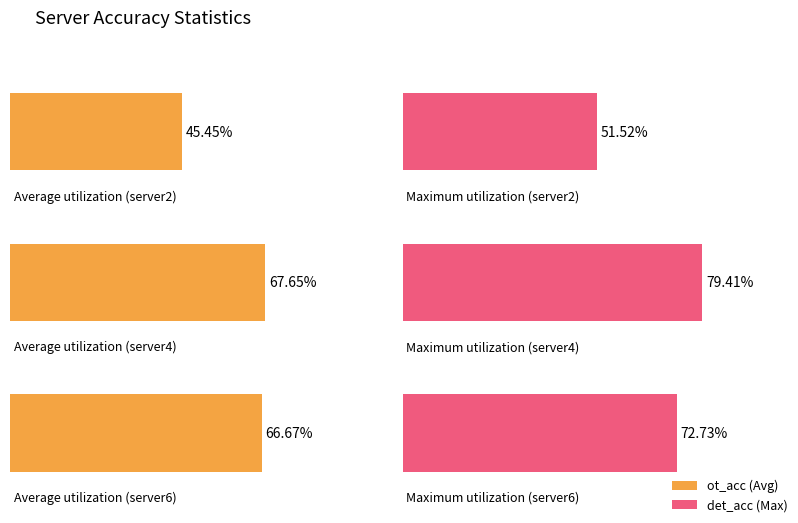

Does the chart contain stacked bars?

No